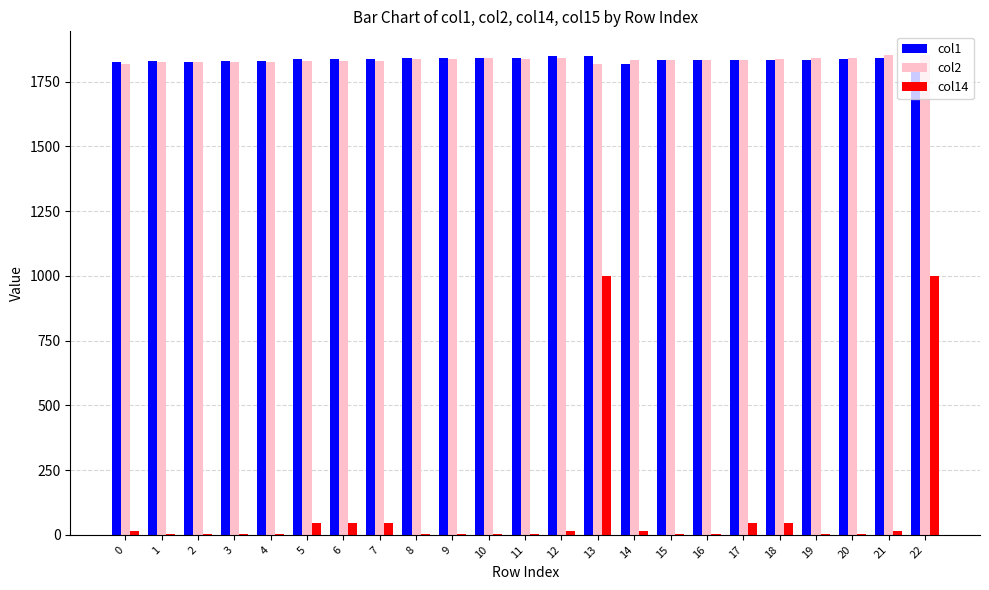

The value of col2 at 18 is 1836. True or false?

True